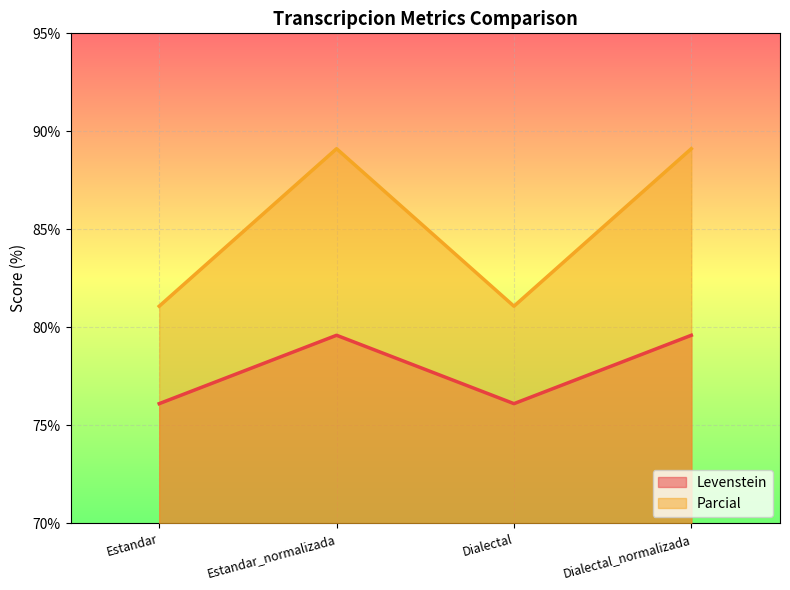

List the series in order of their overall mean, lowest first.

Levenstein, Parcial